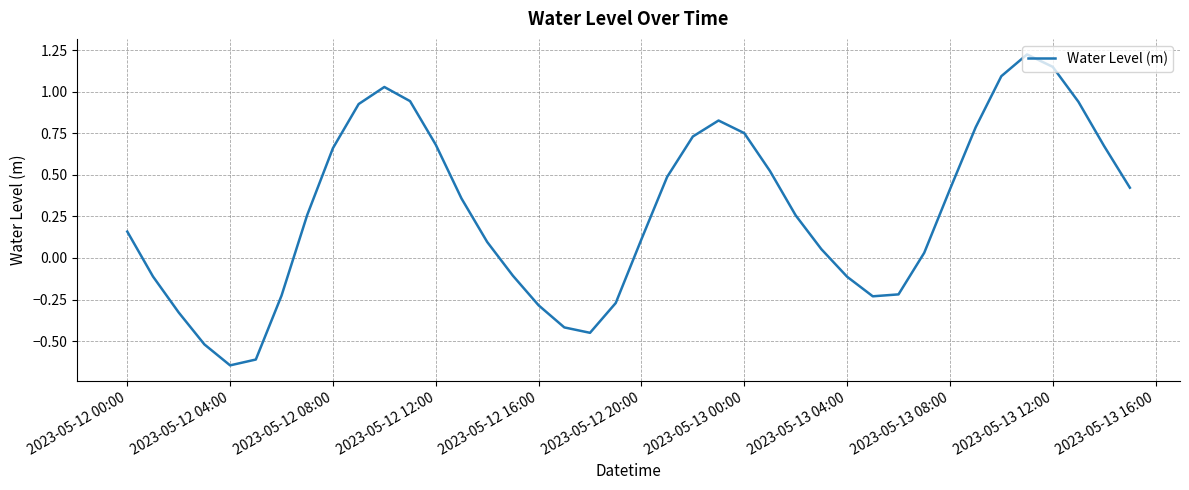

True or false: the data shows -0.3 at 2023-05-12 16:00.

True